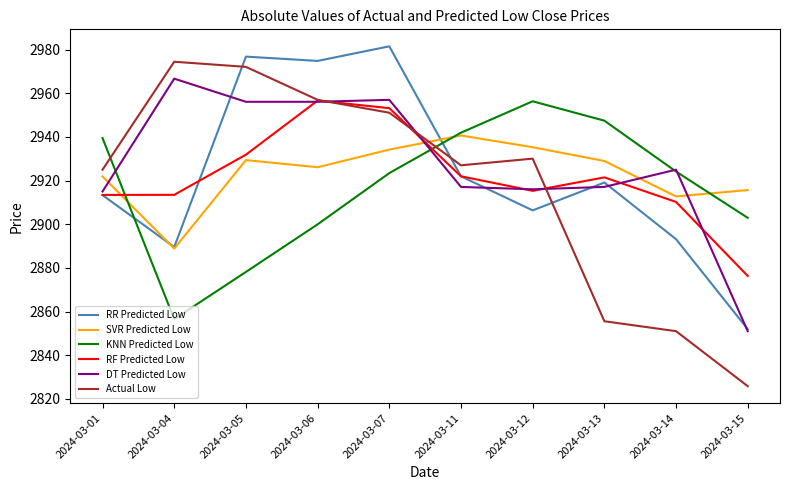

True or false: SVR Predicted Low has more than 1 points higher than both neighbors.

True